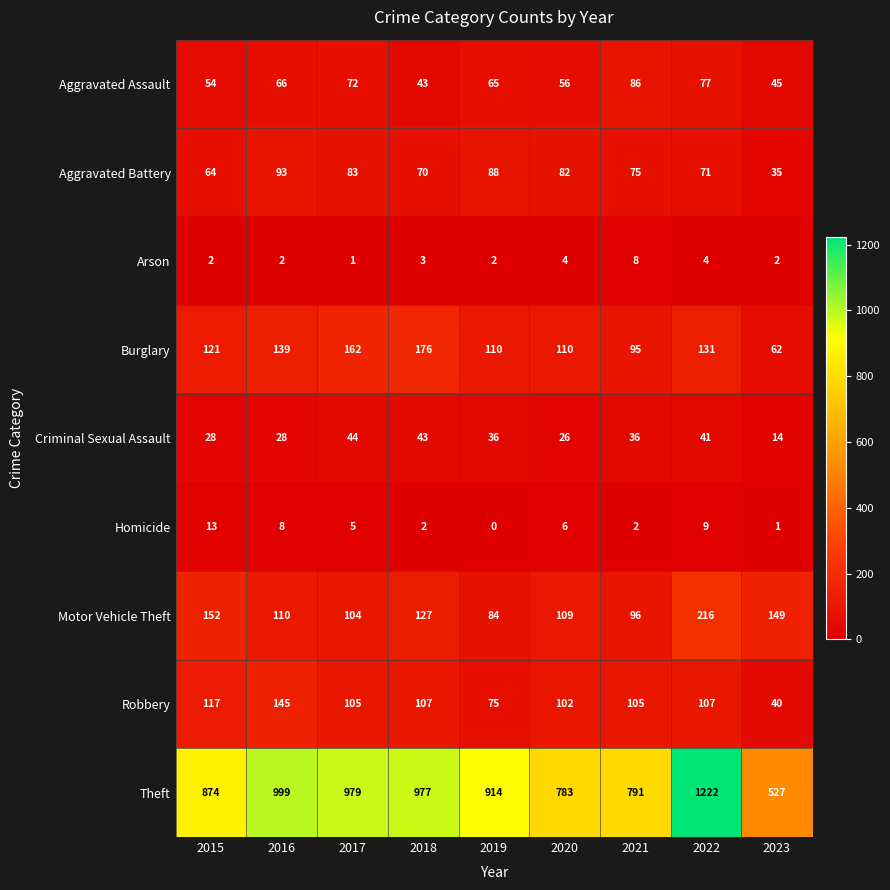

Rank the categories by Aggravated Battery value from highest to lowest.

2016, 2019, 2017, 2020, 2021, 2022, 2018, 2015, 2023